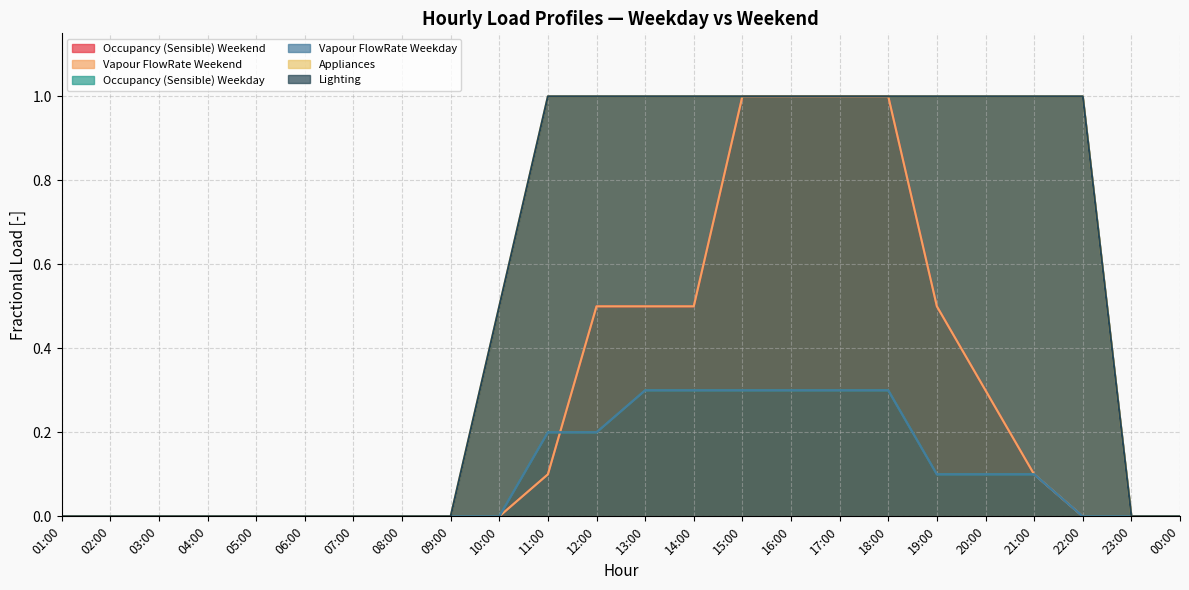

Which series changed the most between 05:00 and 08:00?

Occupancy (Sensible) Weekend